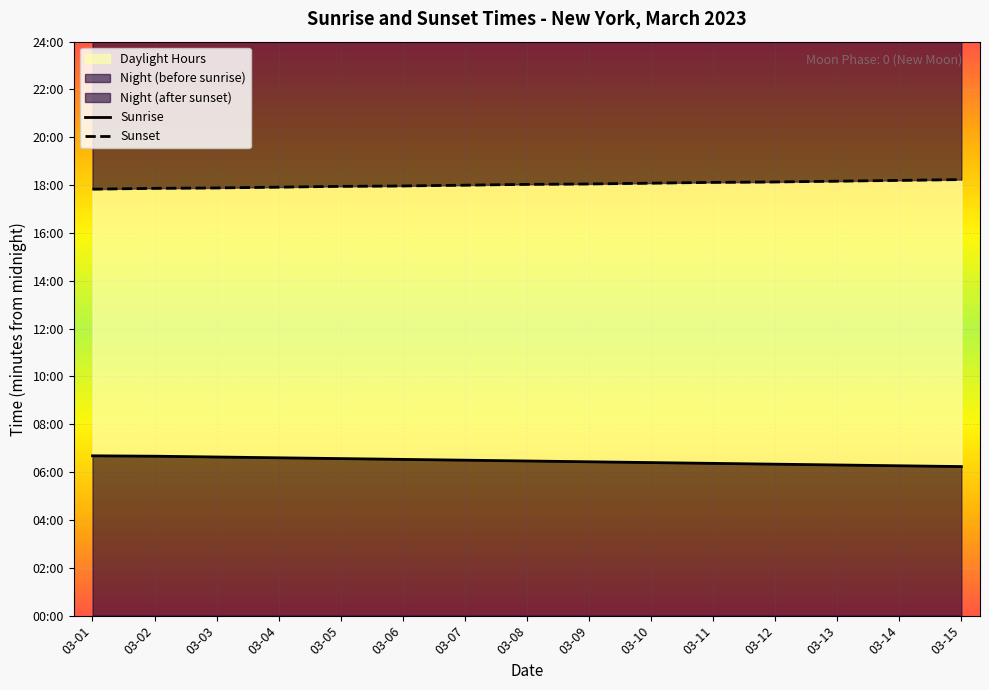

Reading left to right, what are all the values shown in this chart?

Sunrise: 401	400	398	396	394	392	390	388	386	384	382	380	378	376	374
Sunset: 1070	1072	1073	1075	1077	1078	1080	1082	1083	1085	1087	1088	1090	1092	1094